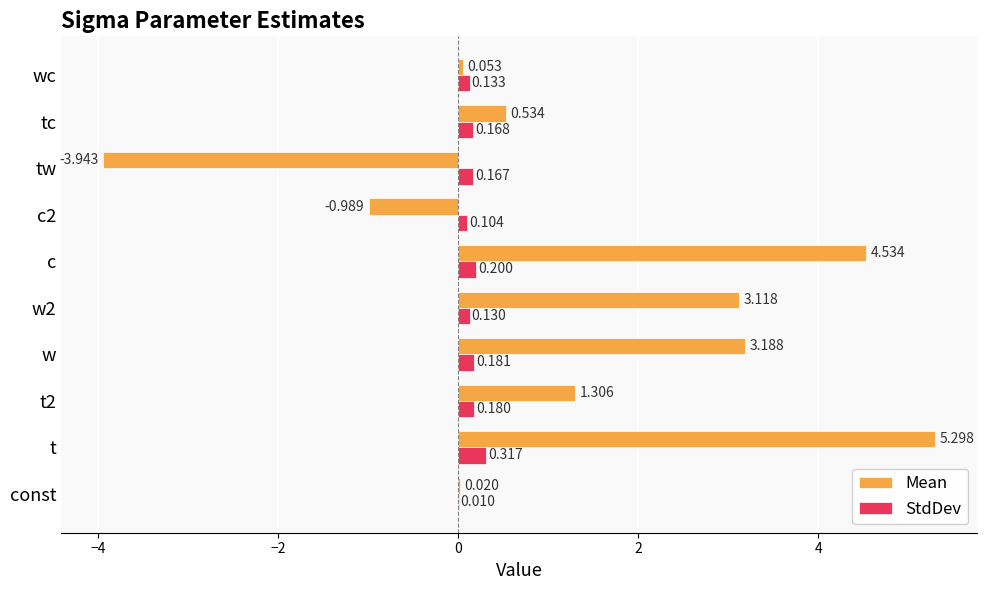

Where is StdDev nearest to the value 0?

const